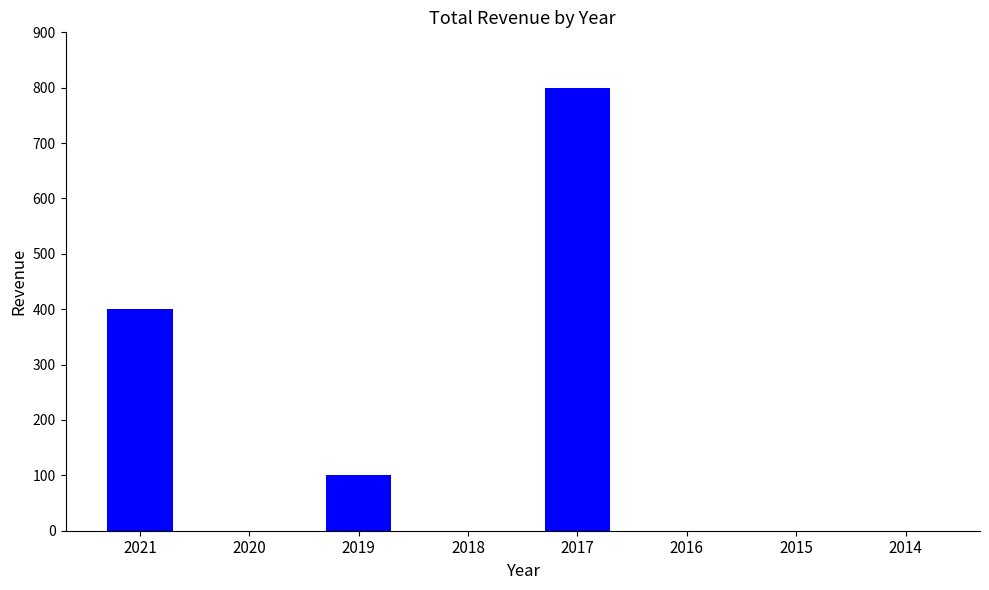

The chart shows a value of 0 at 2014. True or false?

True